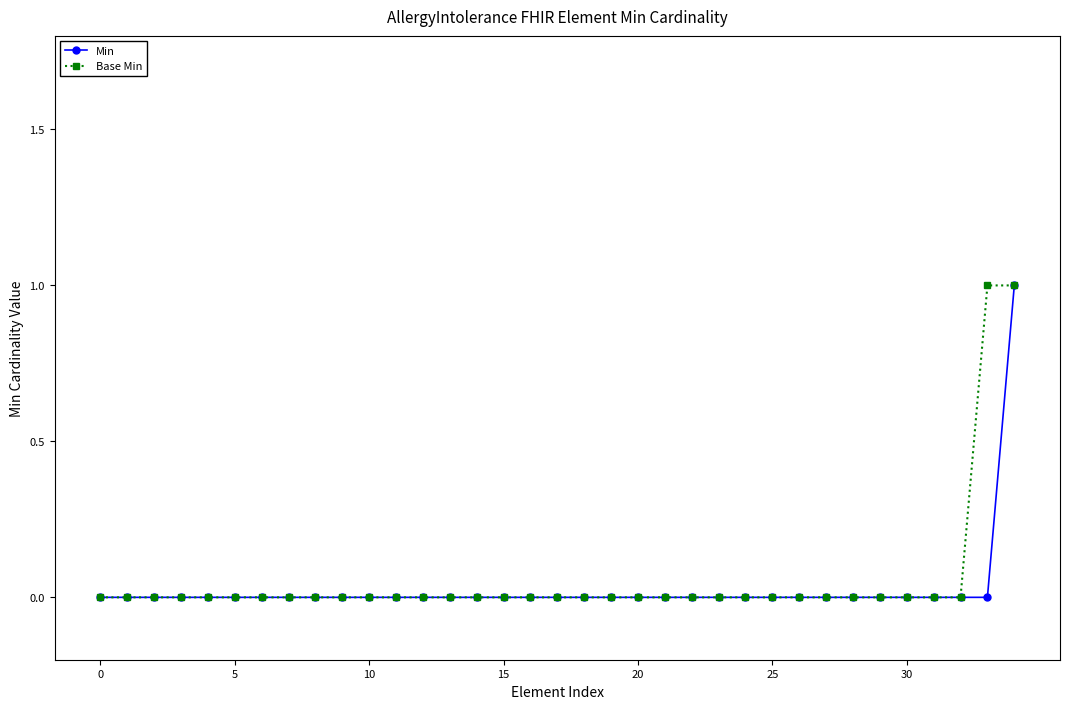

What is the label of the 19th point from the right?

16